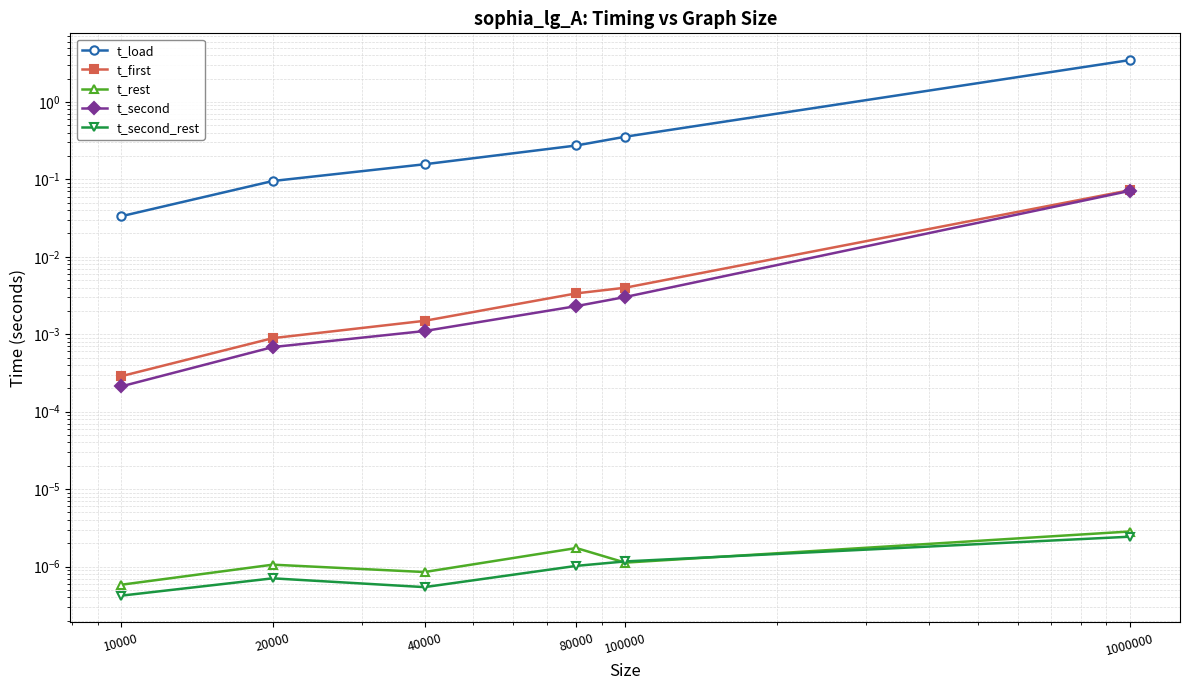

The t_second series shows 0.0 at 20000. True or false?

True